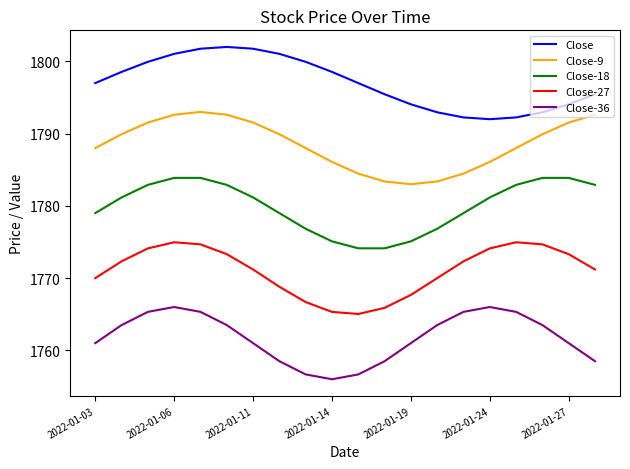

Rank the series by their average value, from lowest to highest.

Close-36, Close-27, Close-18, Close-9, Close